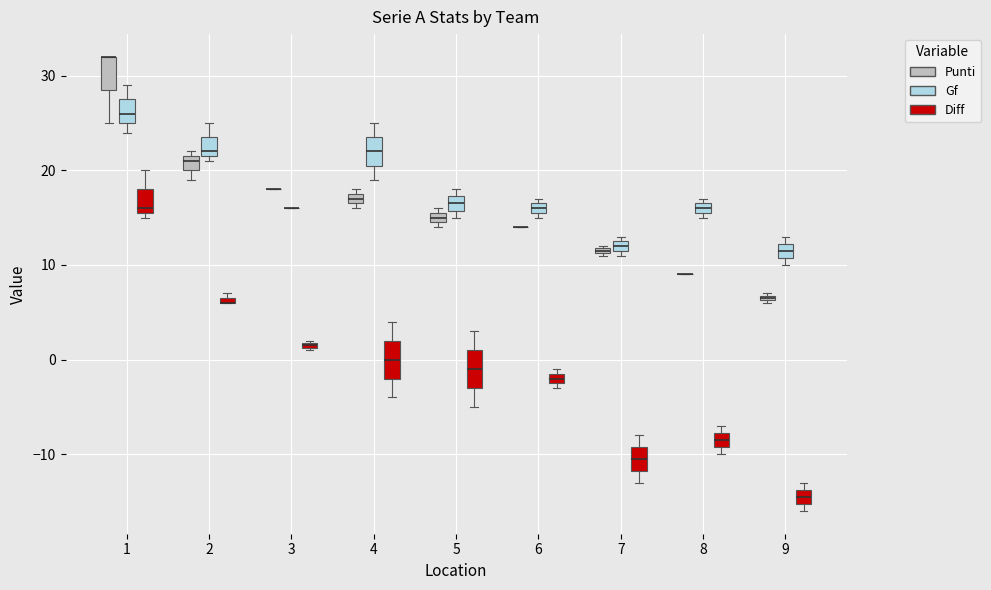

Where does the lower whisker of the box for 5 (Diff) end on the y-axis? The values are not printed on the chart, so give them approximately, as read against the axis.

-5